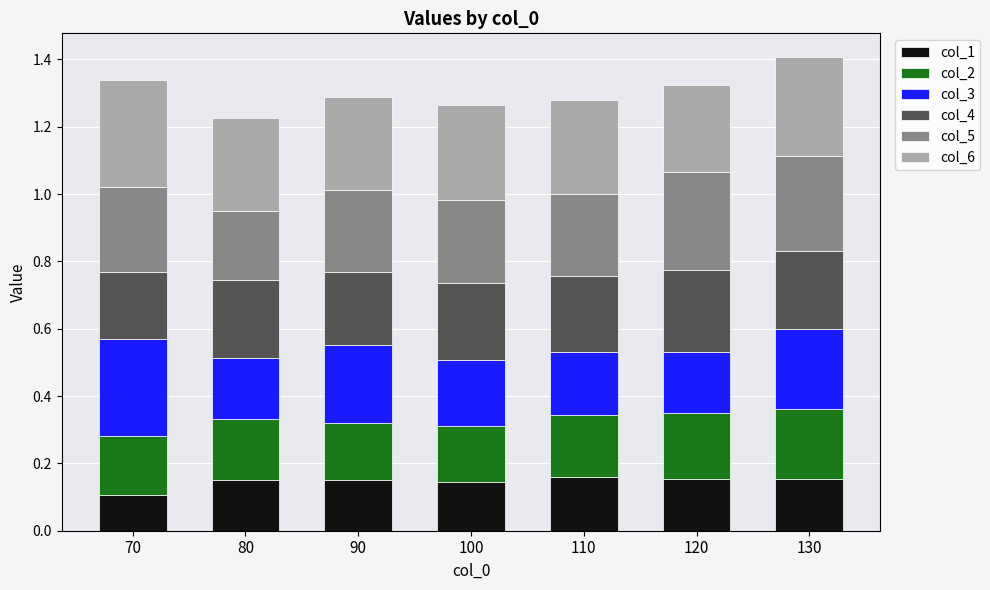

What is the total value across all series at 70?

1.3